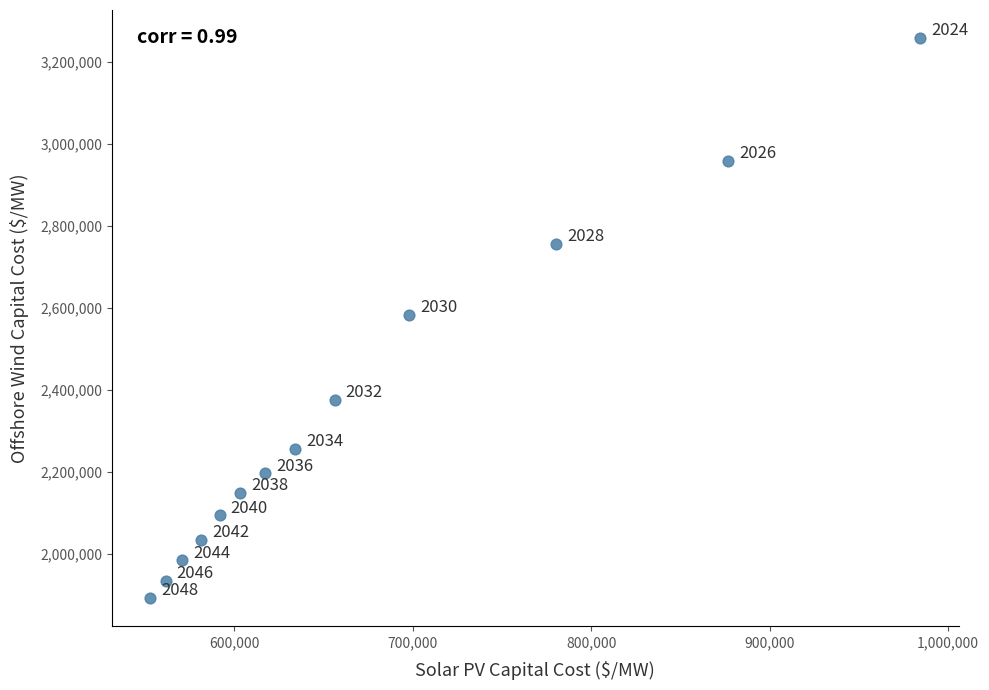

What Y value in the scatter plot is closest to 2575735?

2583090